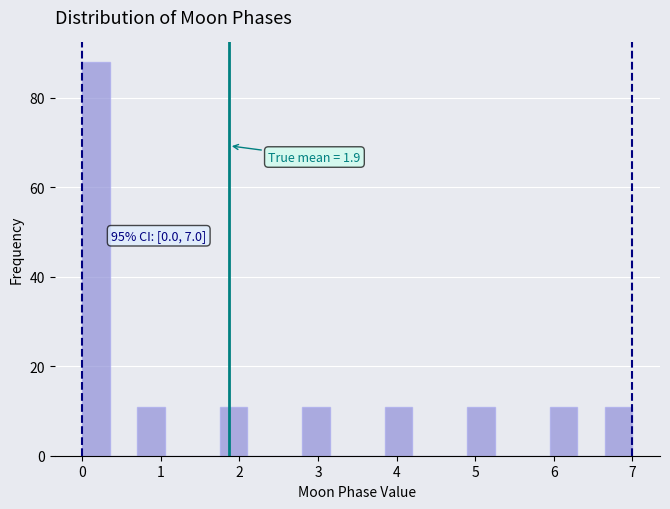

Around what value on the x-axis is the tallest bar? Give the approximate position of its centre, as read against the axis.

0.2